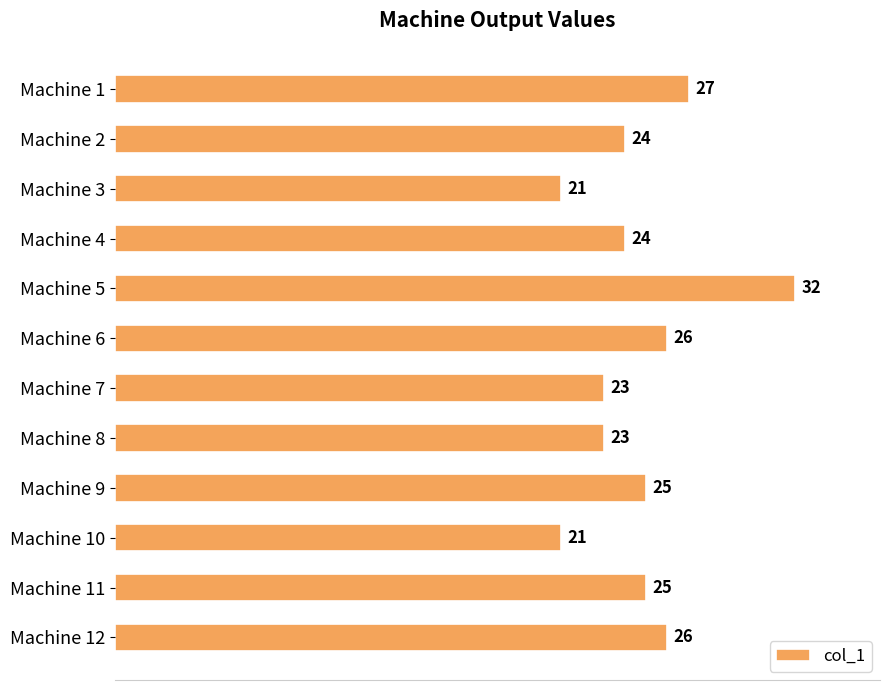

What is the maximum value shown in the chart?

32